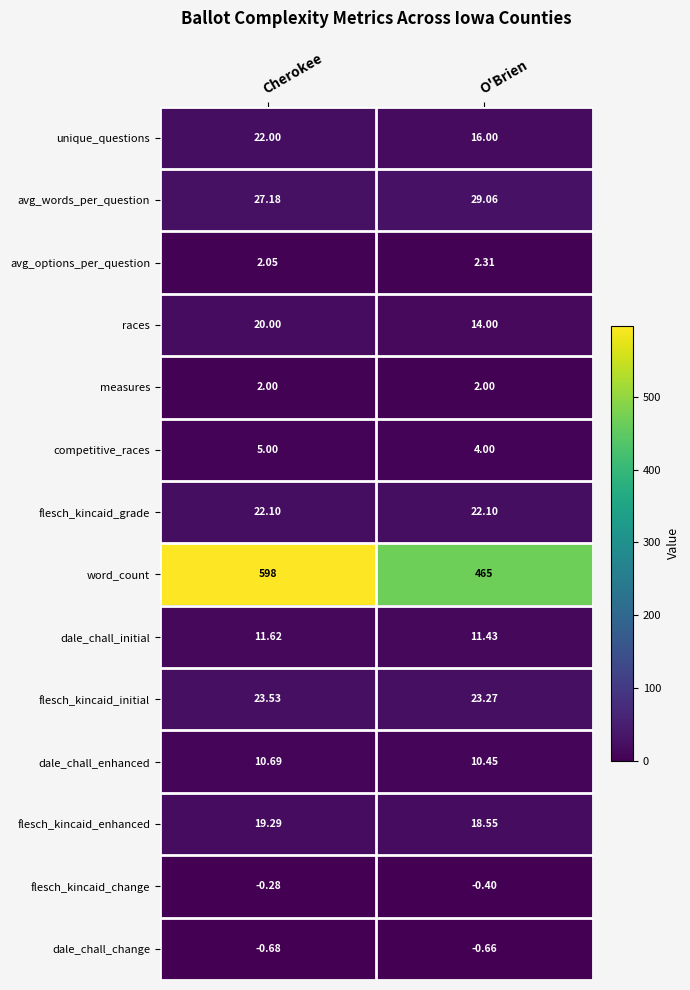

At how many categories does at least one series exceed 232?

2